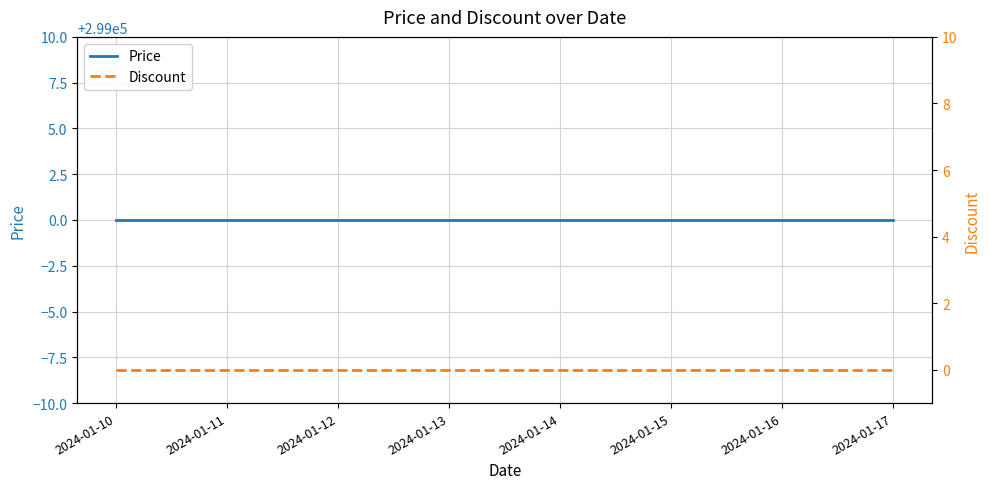

Does the chart have visible grid lines?

Yes